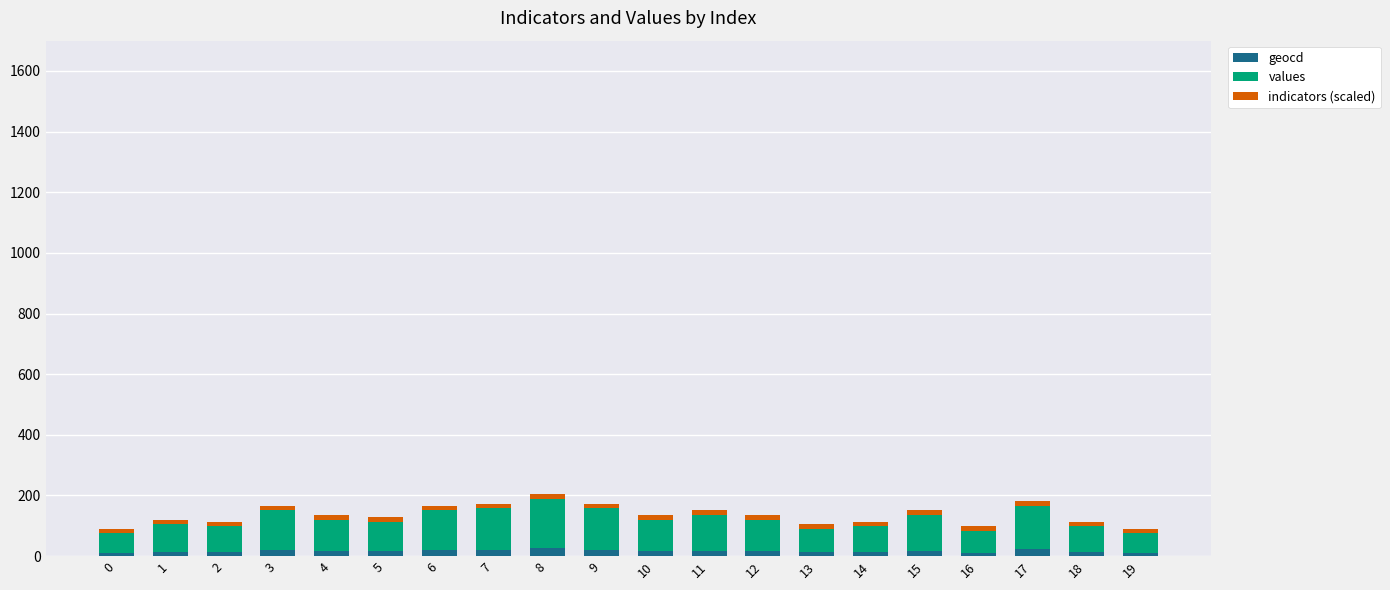

What is the difference between the geocd values at 9 and 18?

8